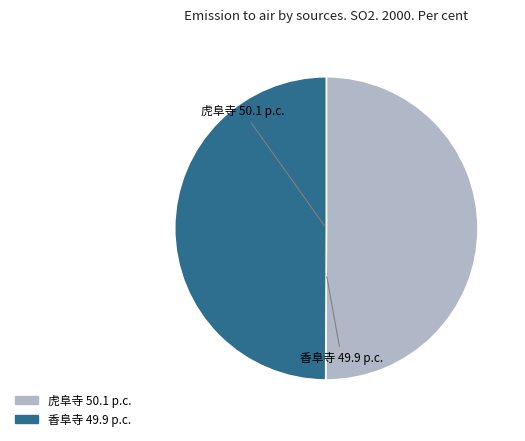

To the nearest percent, what percentage of the pie is 虎阜寺?

50%